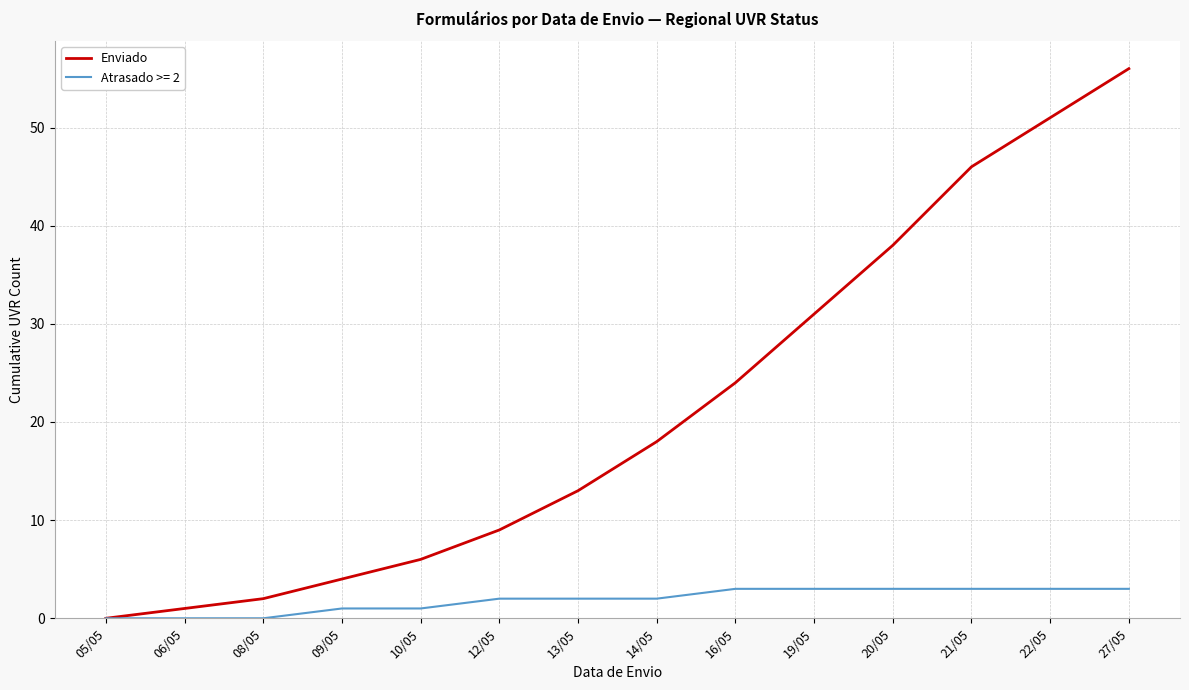

What position from the left is 05/05?

1